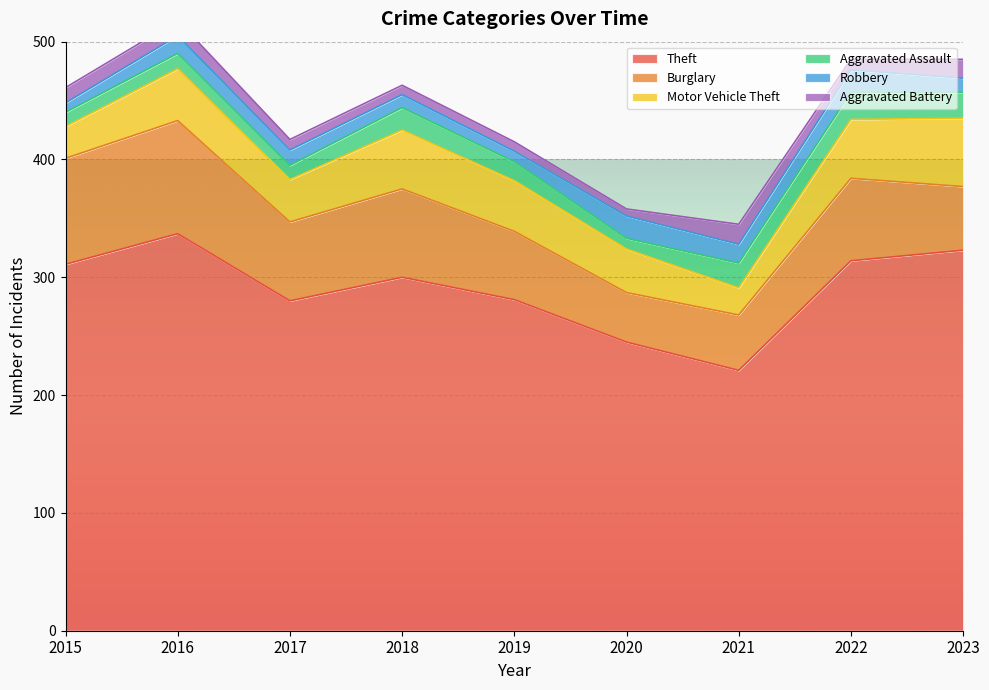

Which series has the largest range (max minus min)?

Theft